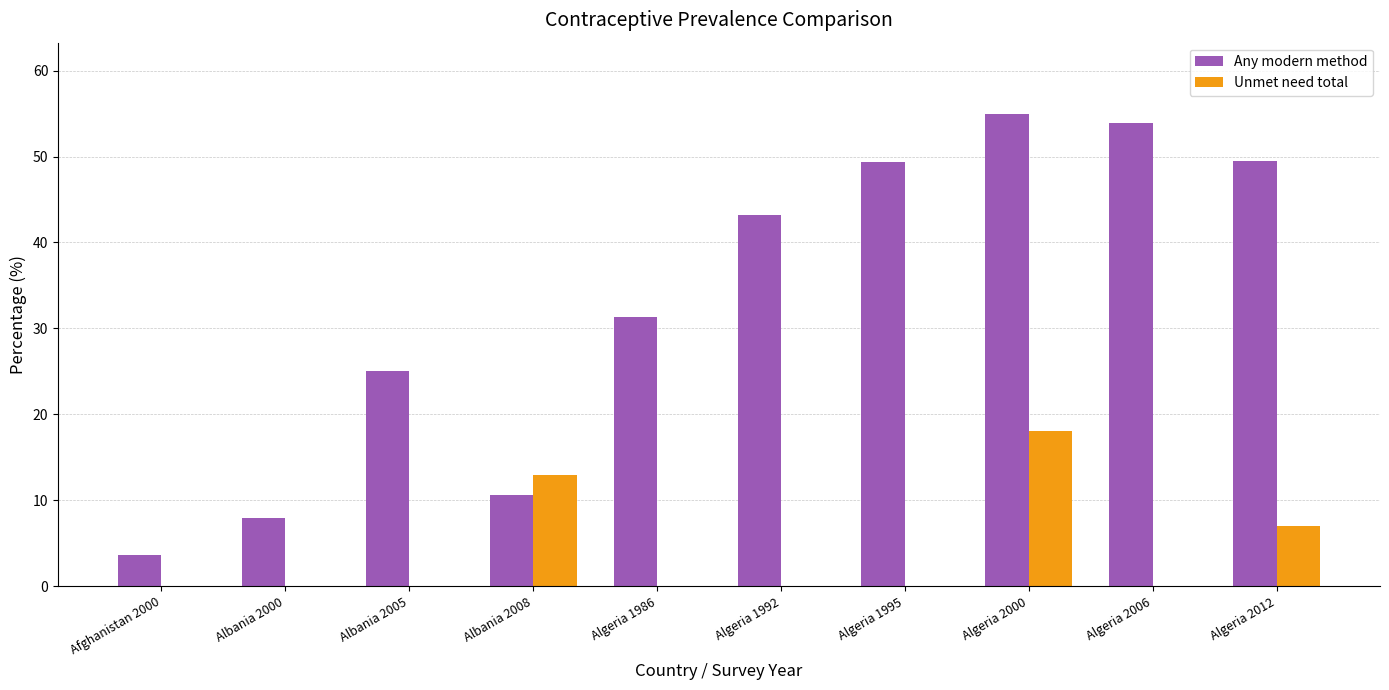

The value of Unmet need total at Algeria 2012 is 11.0. True or false?

False